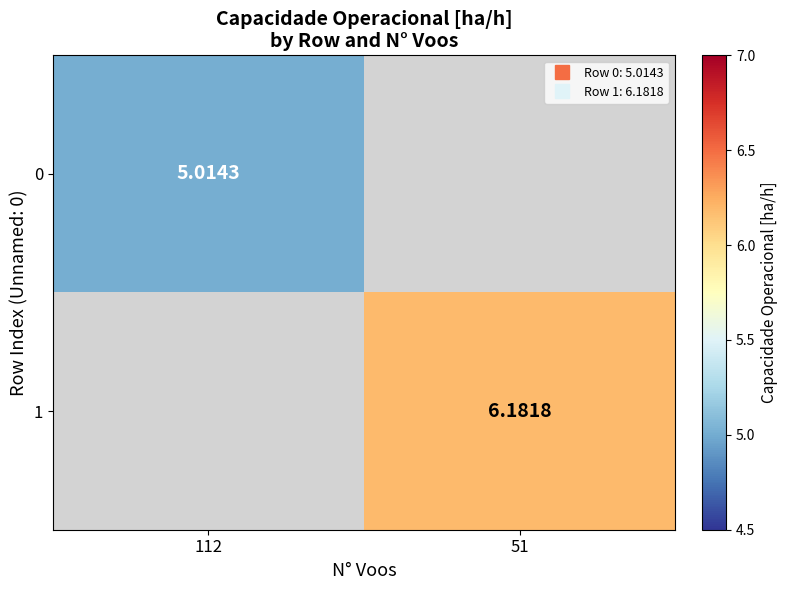

Between 112 and 51, which is larger?

51